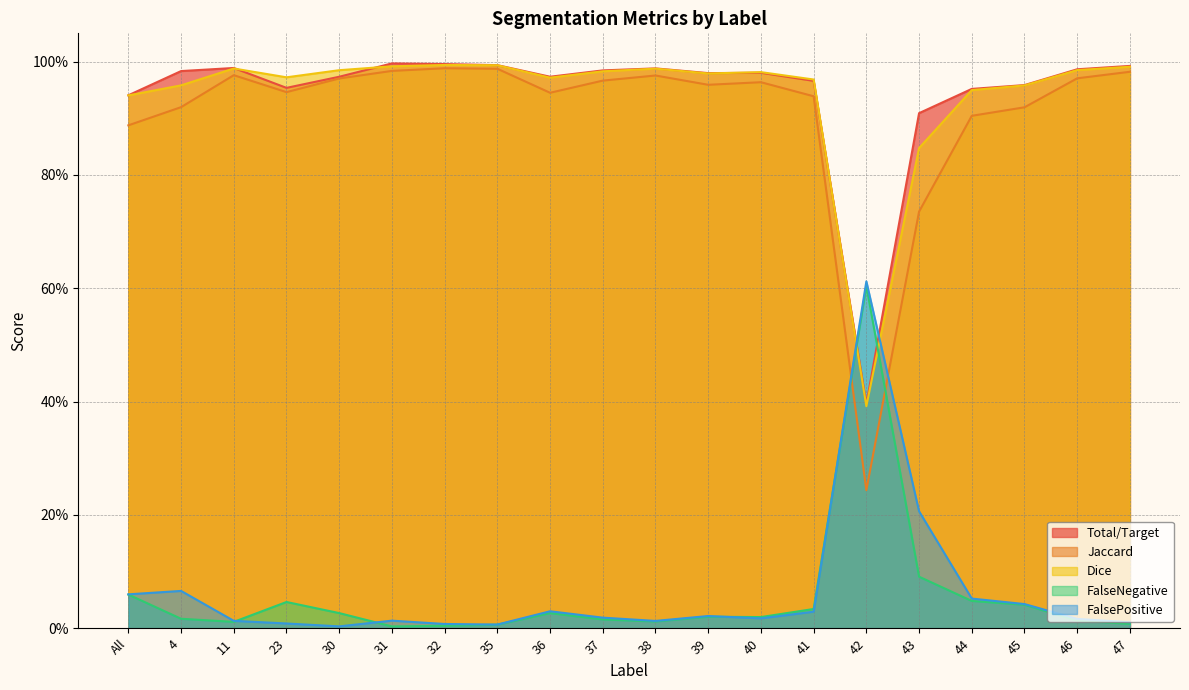

Which series changed the most between 11 and 32?

Jaccard